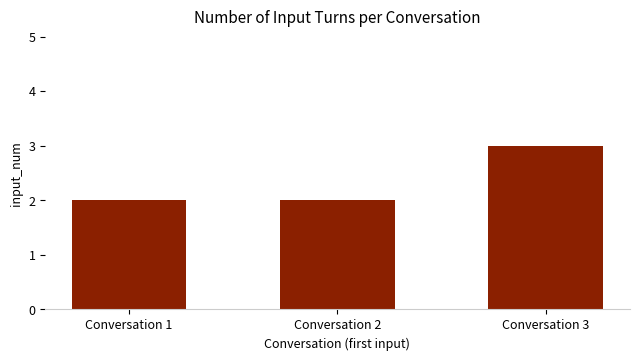

The value at Conversation 2 is 2. True or false?

True